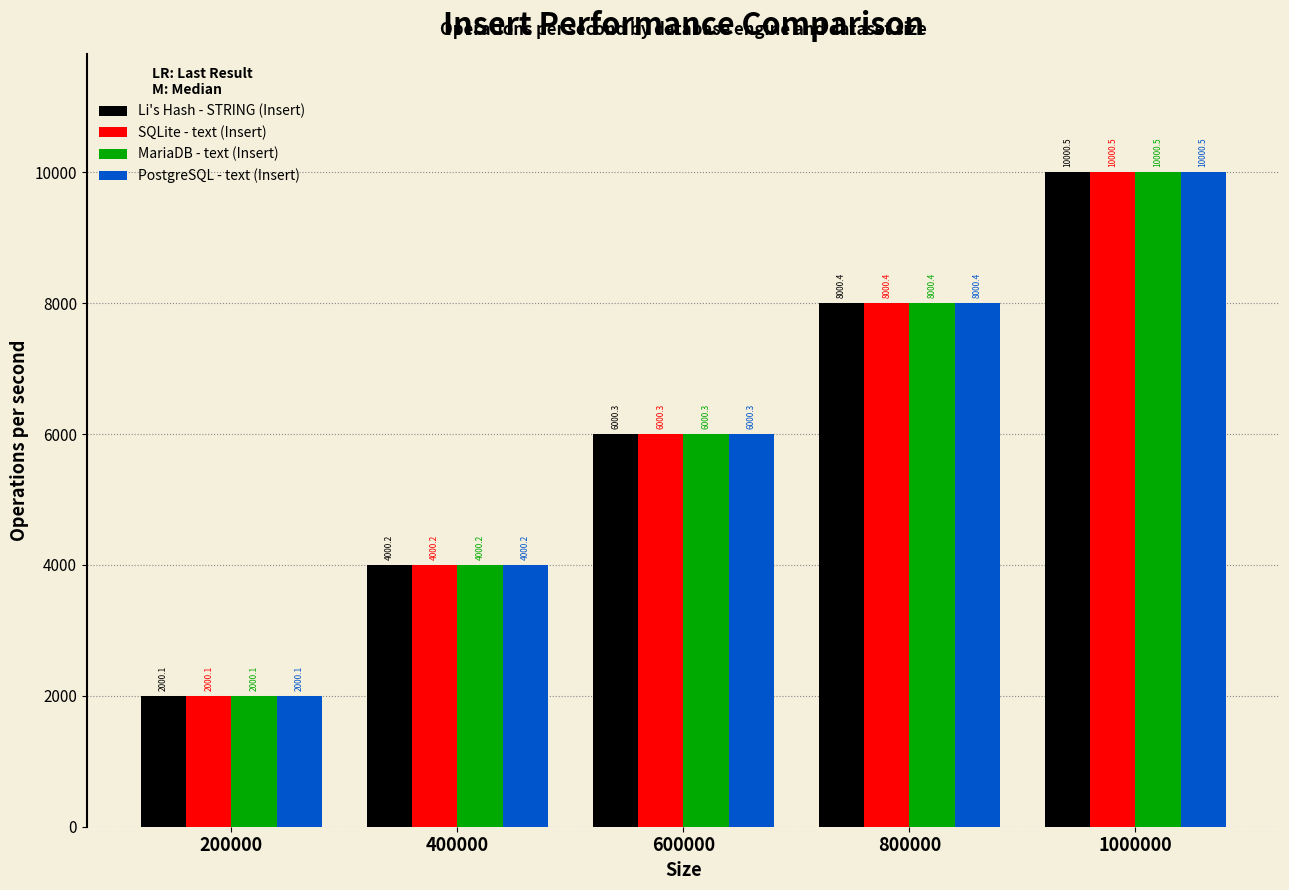

Is it true that PostgreSQL - text (Insert) equals 10000.5 at 1000000?

True